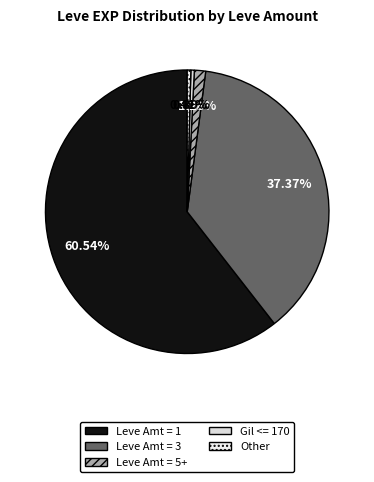

Which slice is the largest?

Leve Amt = 1